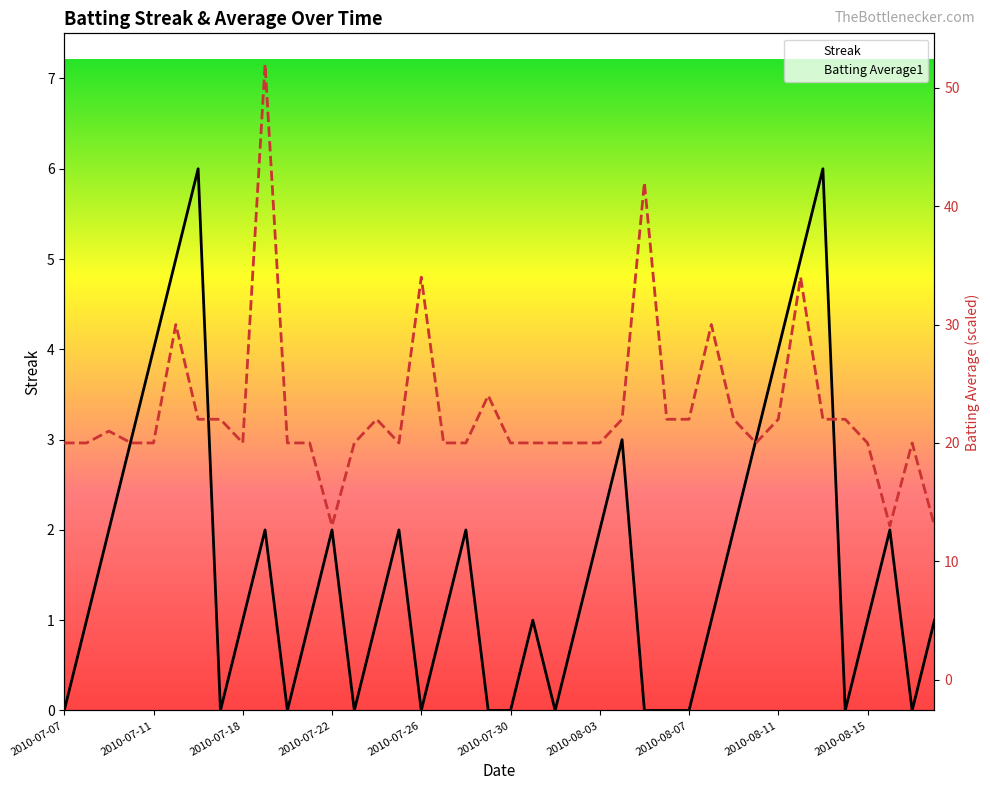

What are all the series names shown in the legend?

Streak, Batting Average1